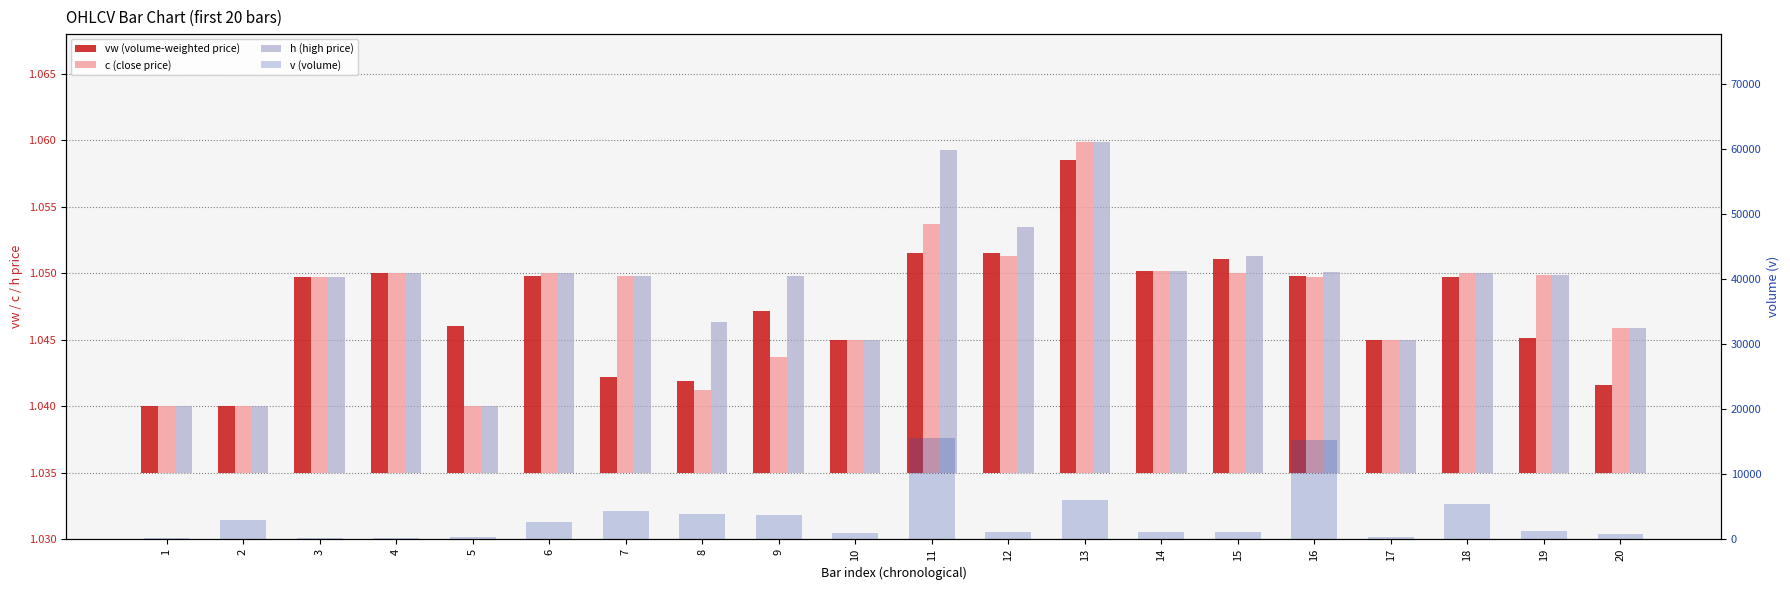

What are all the series names shown in the legend?

vw (volume-weighted price), c (close price), h (high price), v (volume)